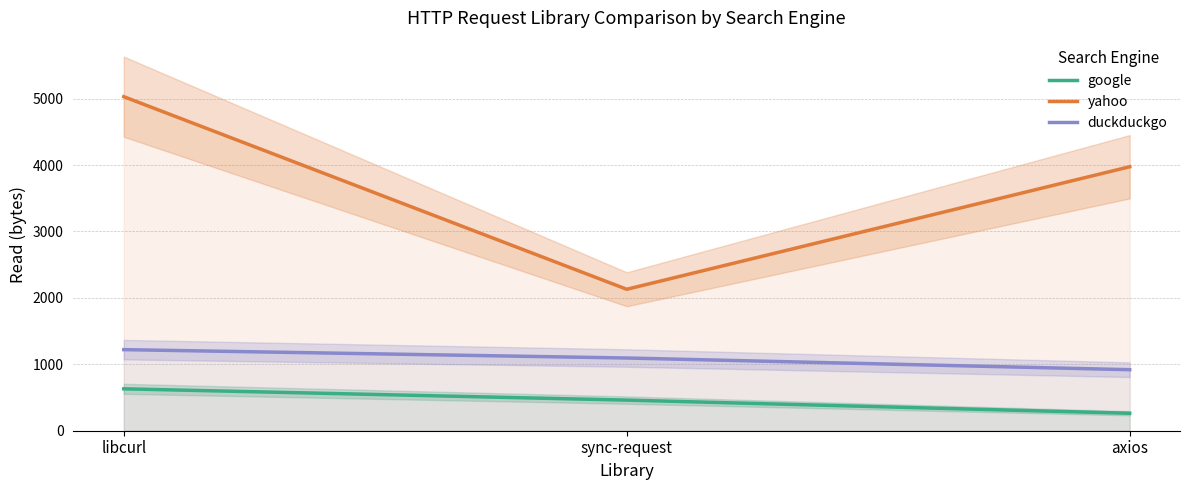

What is the minimum value for duckduckgo?

919